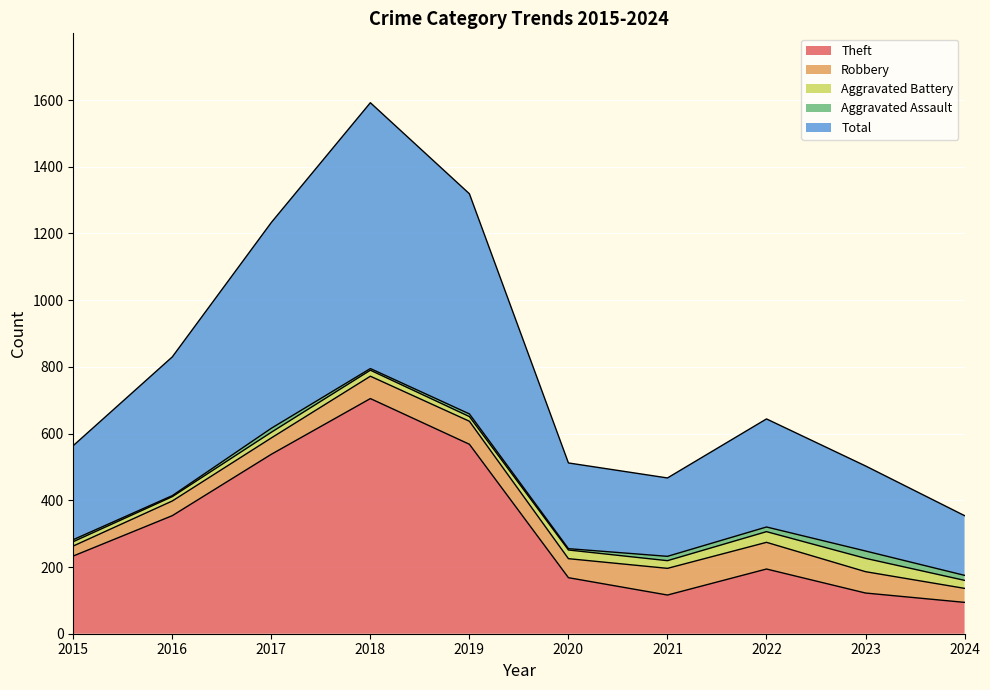

At which label does Theft first exceed 233?

2016